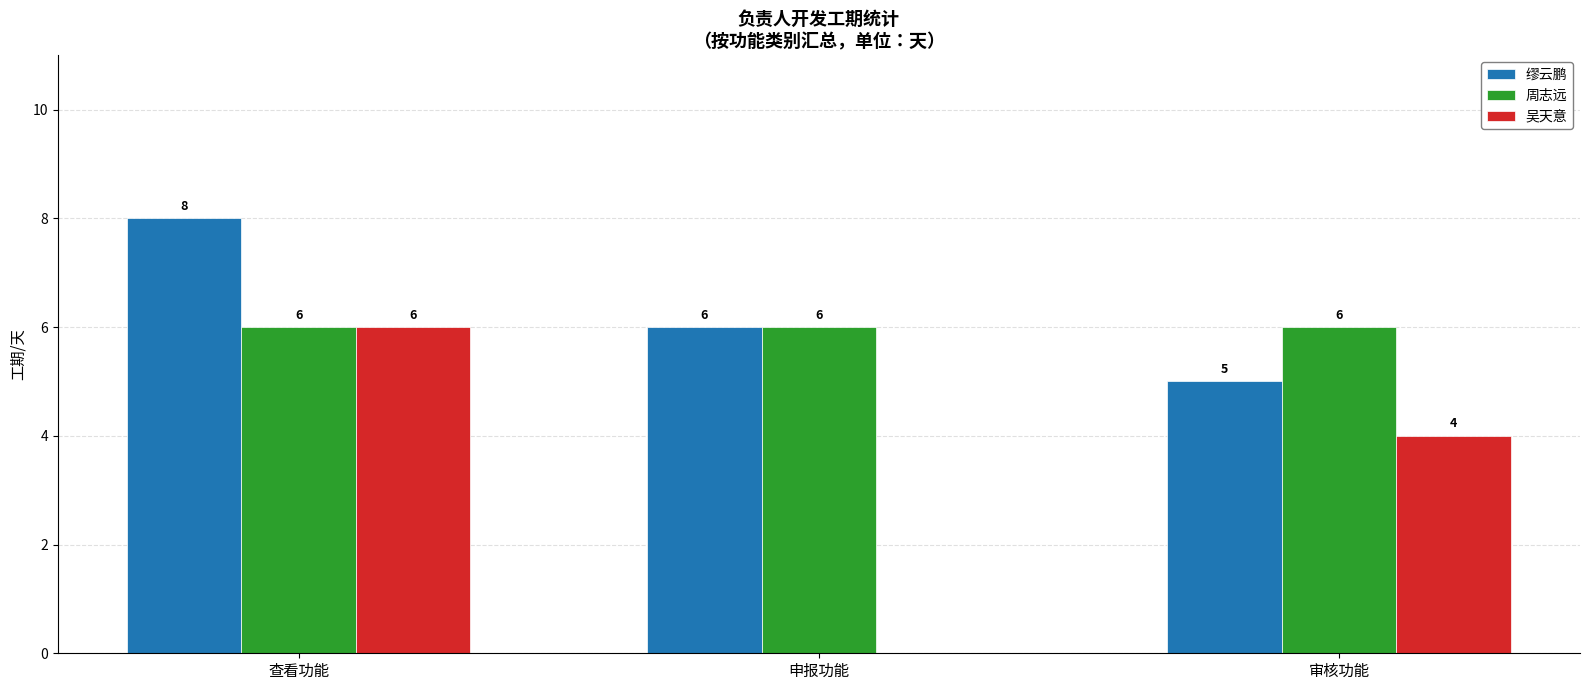

How many series are shown in this chart?

3